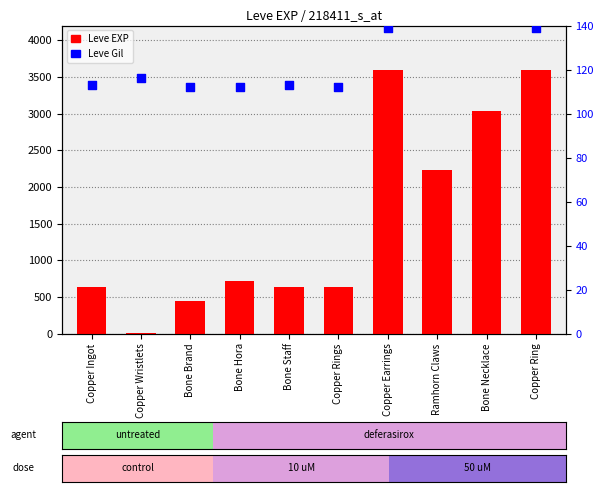

At which category is the sum across all series the highest?

Copper Earrings